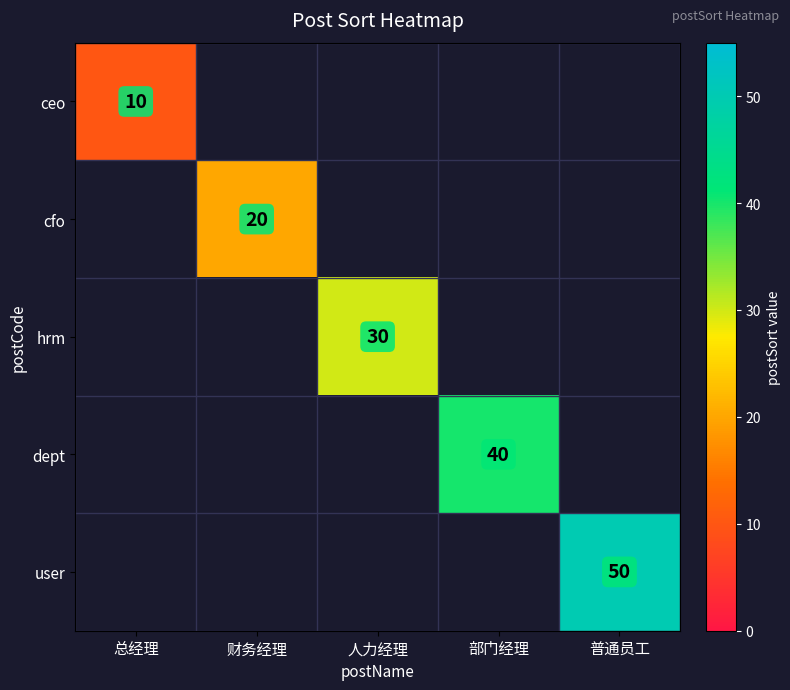

True or false: hrm has a value of 20 at 人力经理.

False